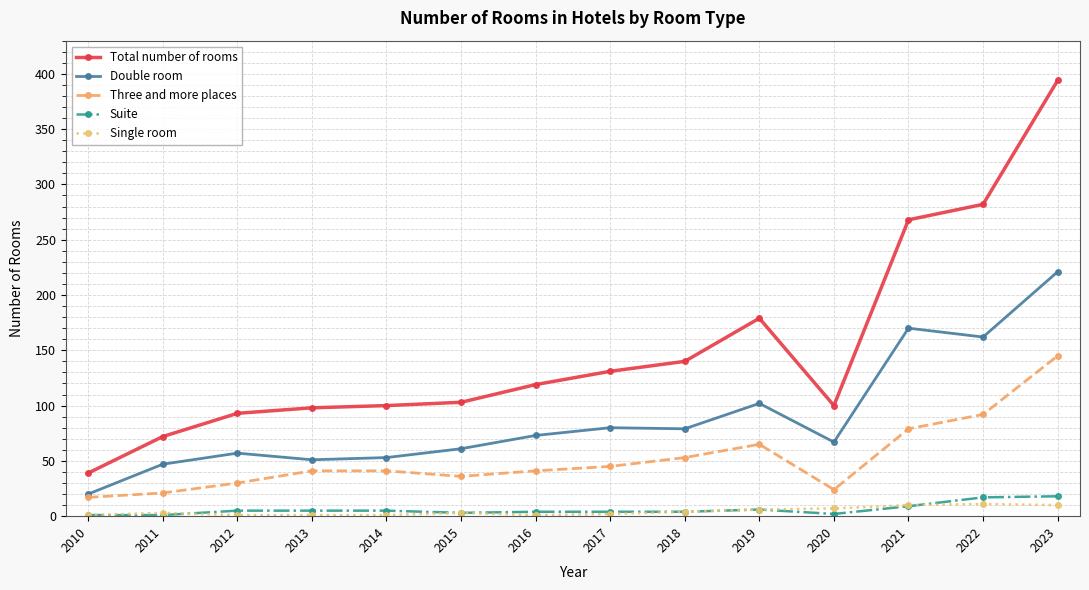

Is it true that Total number of rooms equals 200 at 2018?

False